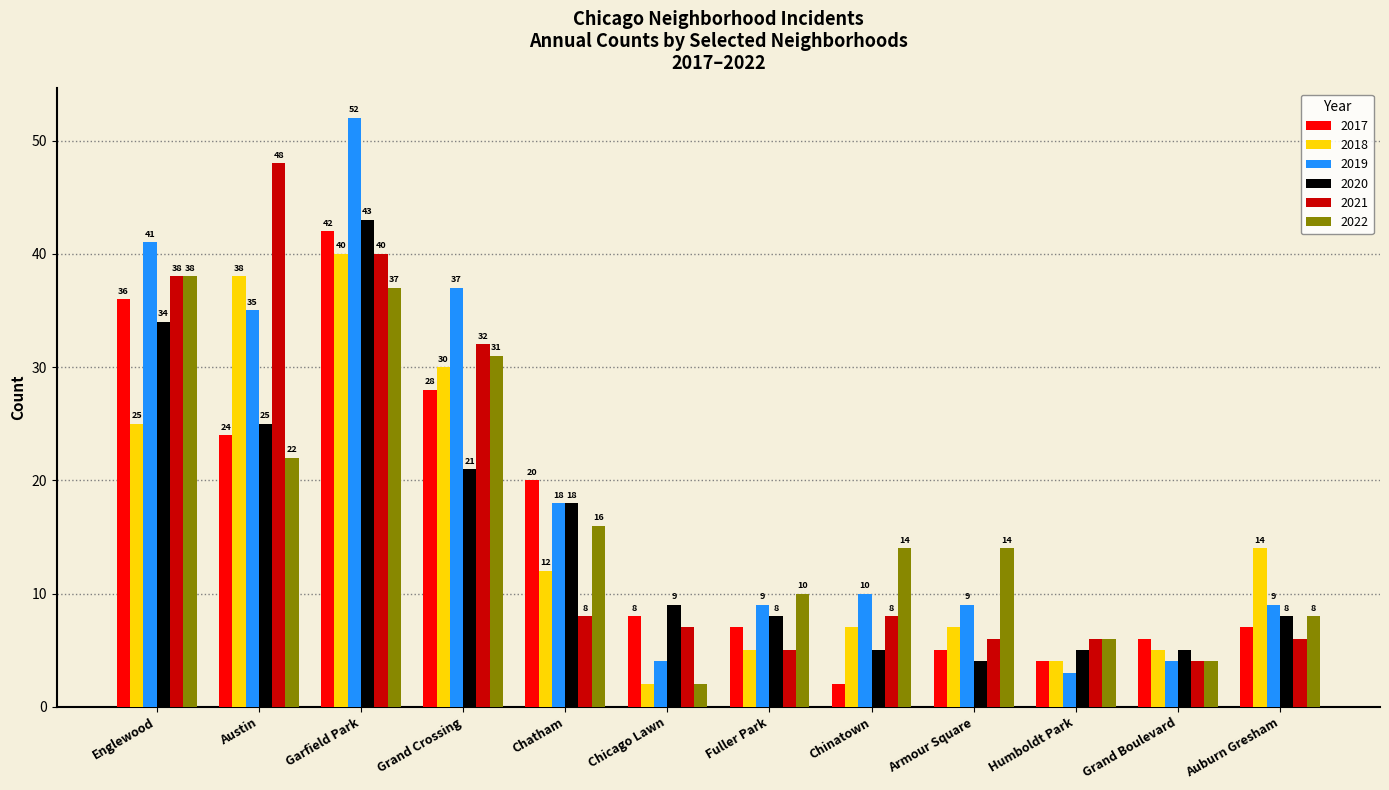

How many bars are there in each group?

6